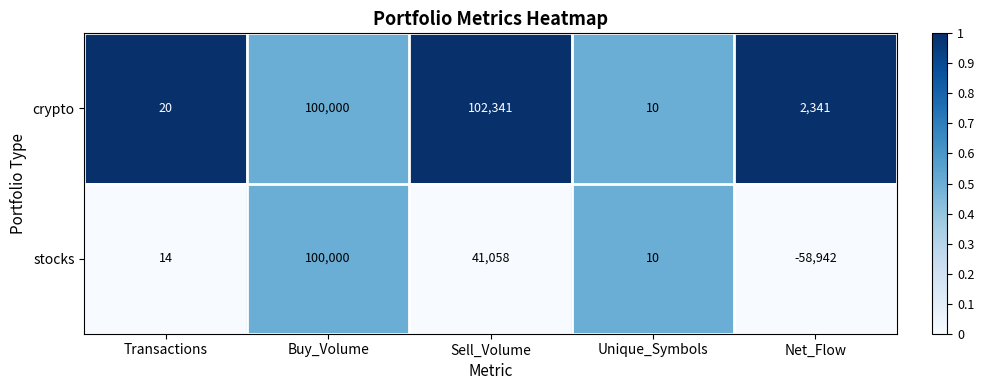

At which category does the chart reach its minimum across all series?

Net_Flow